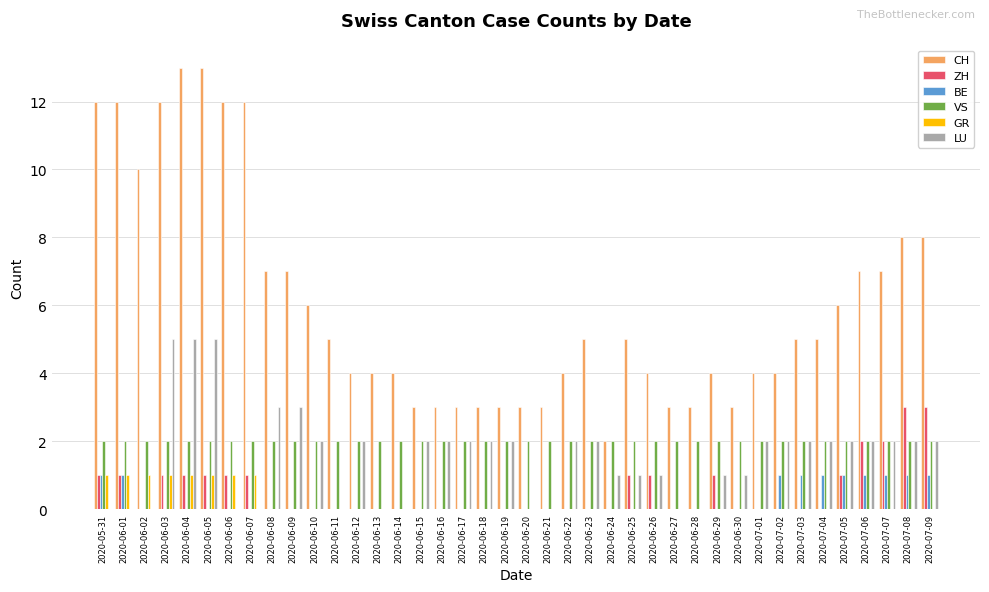

True or false: LU has a value of 2 at 2020-06-12.

True